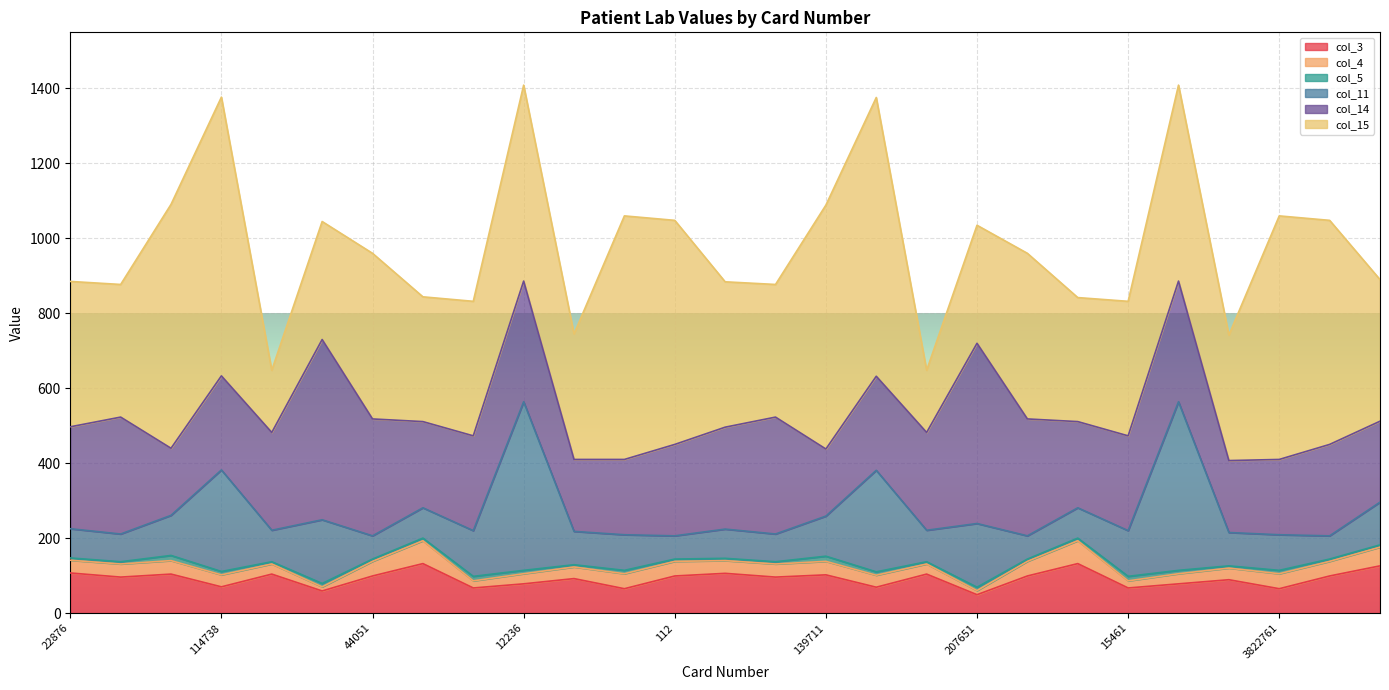

True or false: col_3 has a value of 89.0 at 2378681.

True